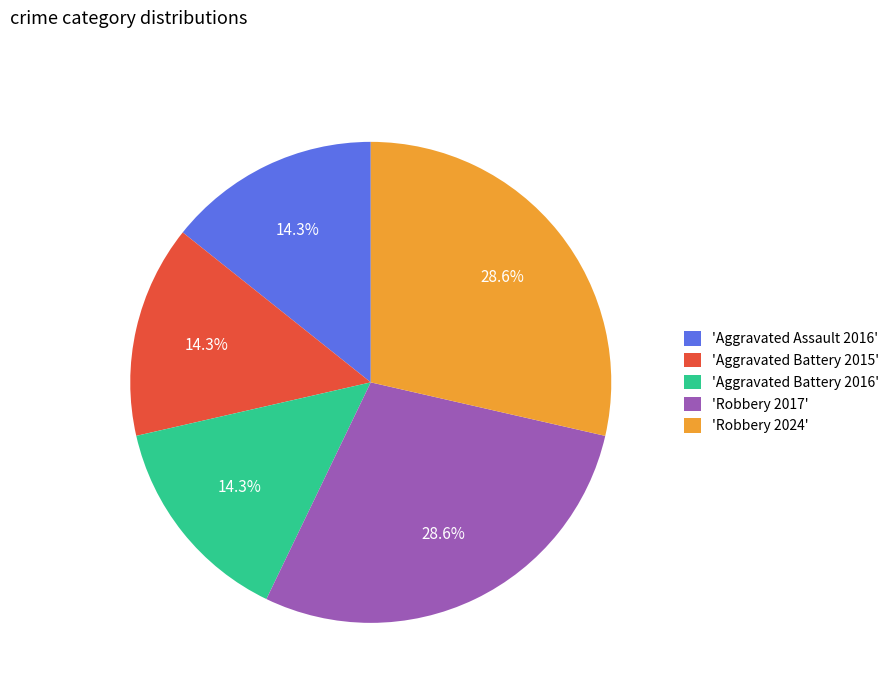

Approximately how many times larger is the value at 'Aggravated Battery 2016' compared to 'Aggravated Assault 2016'?

1.0